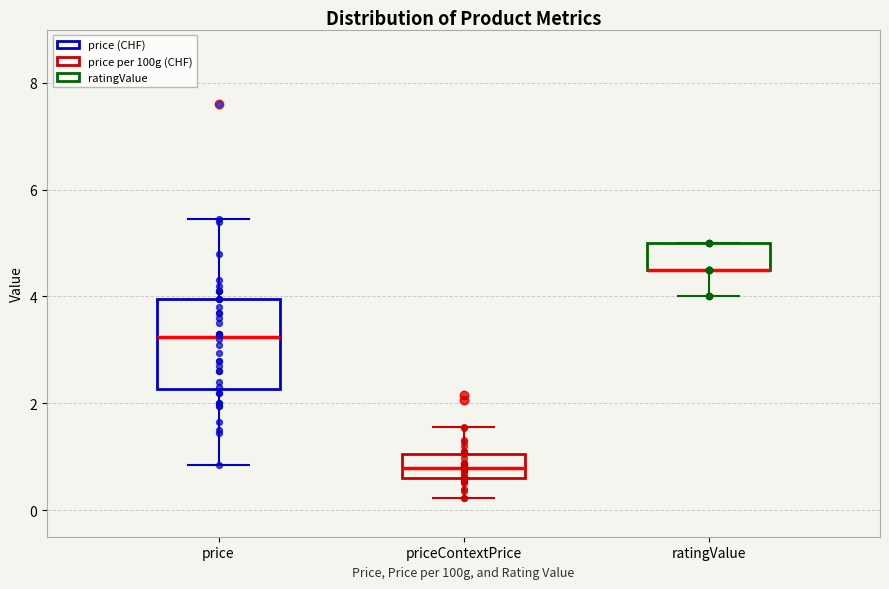

Which box is the tallest, from its lower edge to its upper edge?

price